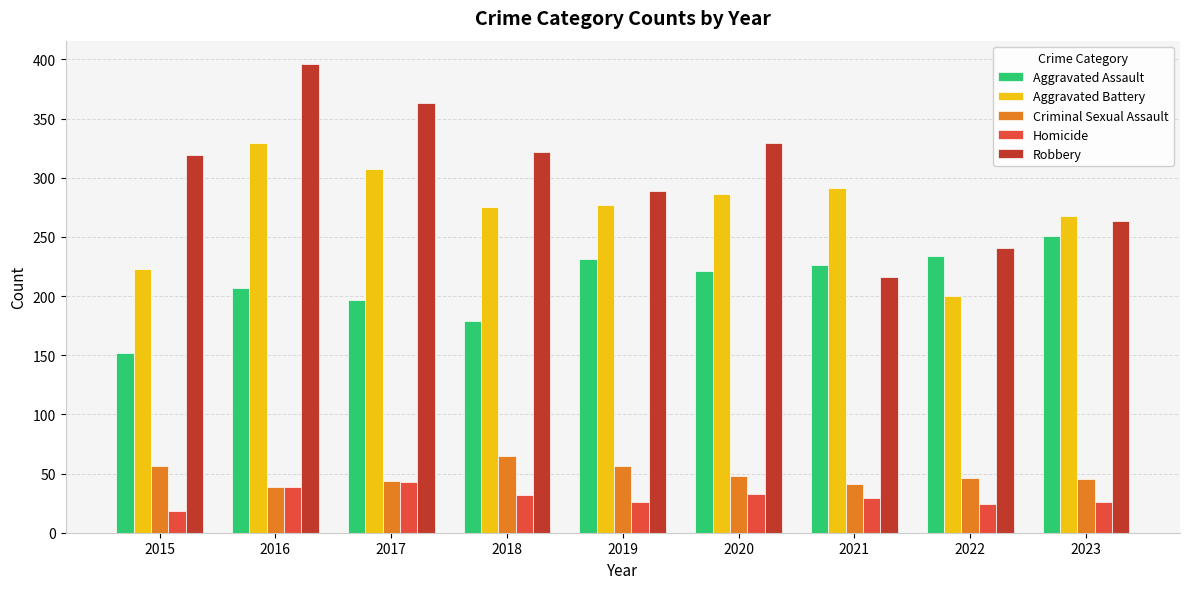

What is the difference between the second highest and minimum values in the Aggravated Battery series?

107